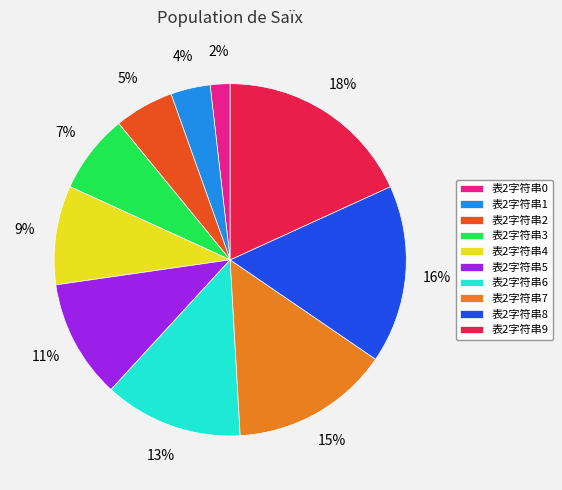

Combined, do 表2字符串3 and 表2字符串6 account for over 50%?

No